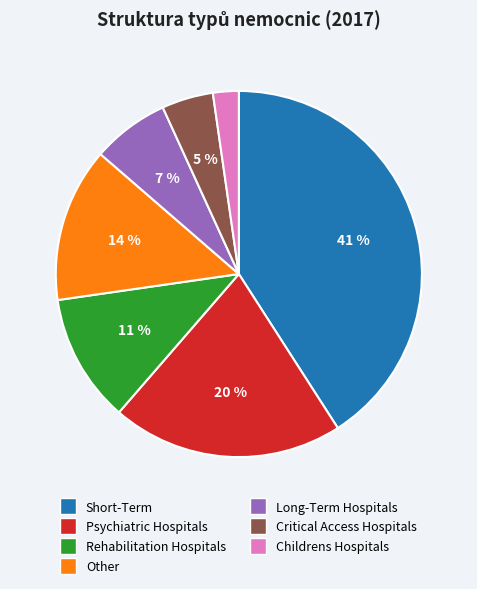

Do Other and Short-Term together represent more than half of the pie?

Yes